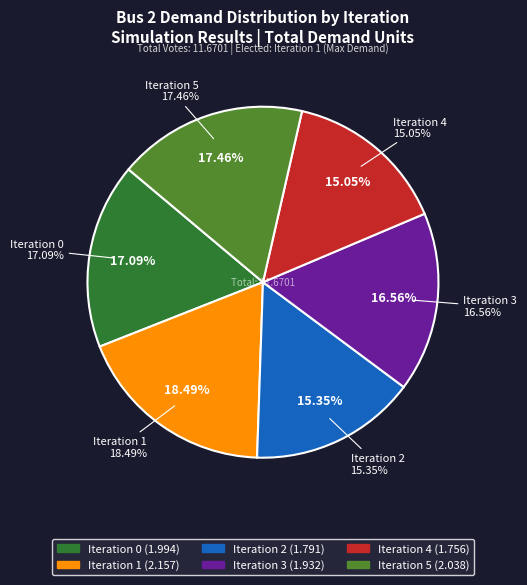

True or false: Iteration 5 accounts for 17% of the total.

True